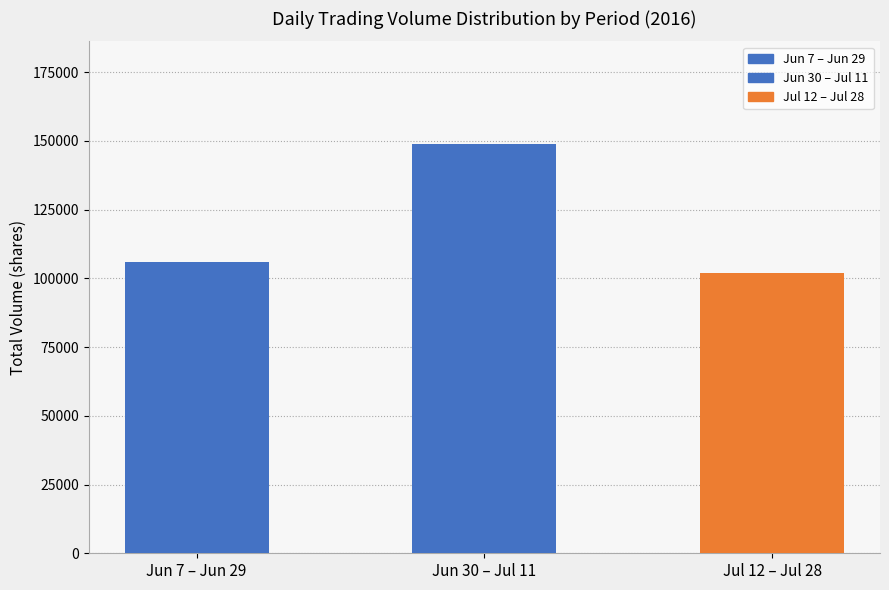

What is the minimum value shown in the chart?

102000